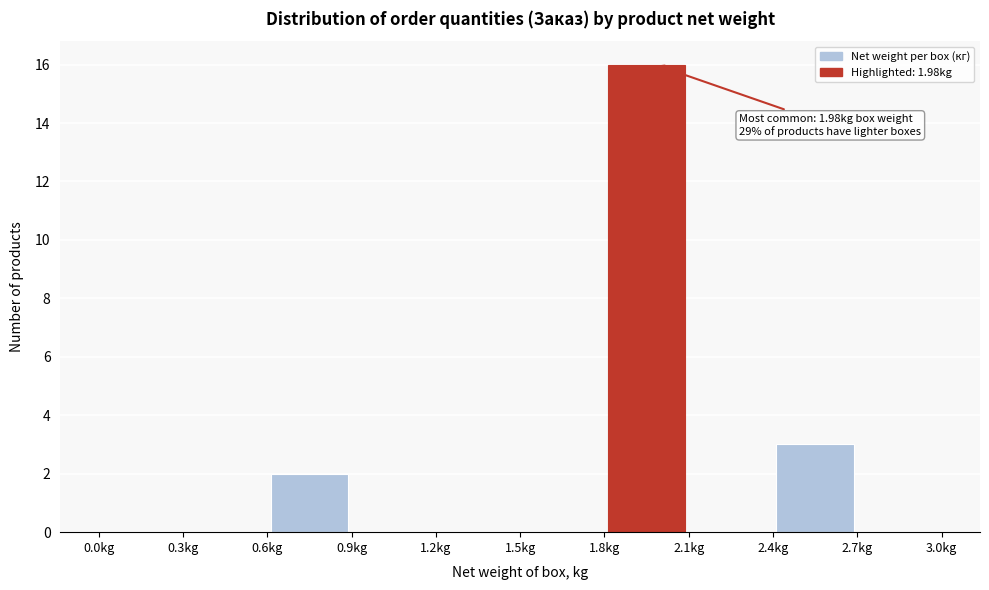

Which range on the x-axis has the tallest bar?

1.8 to 2.1